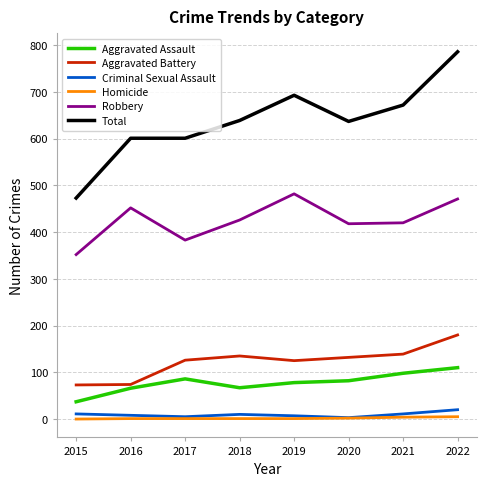

What is the total value across all series at 2017?

1202